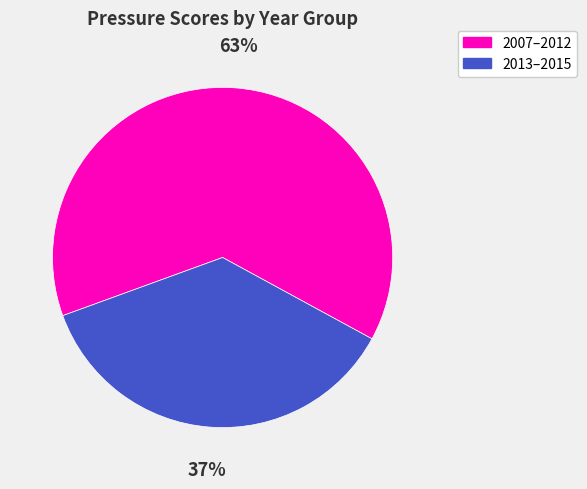

Is it true that 2007–2012 is 63% of the pie?

True